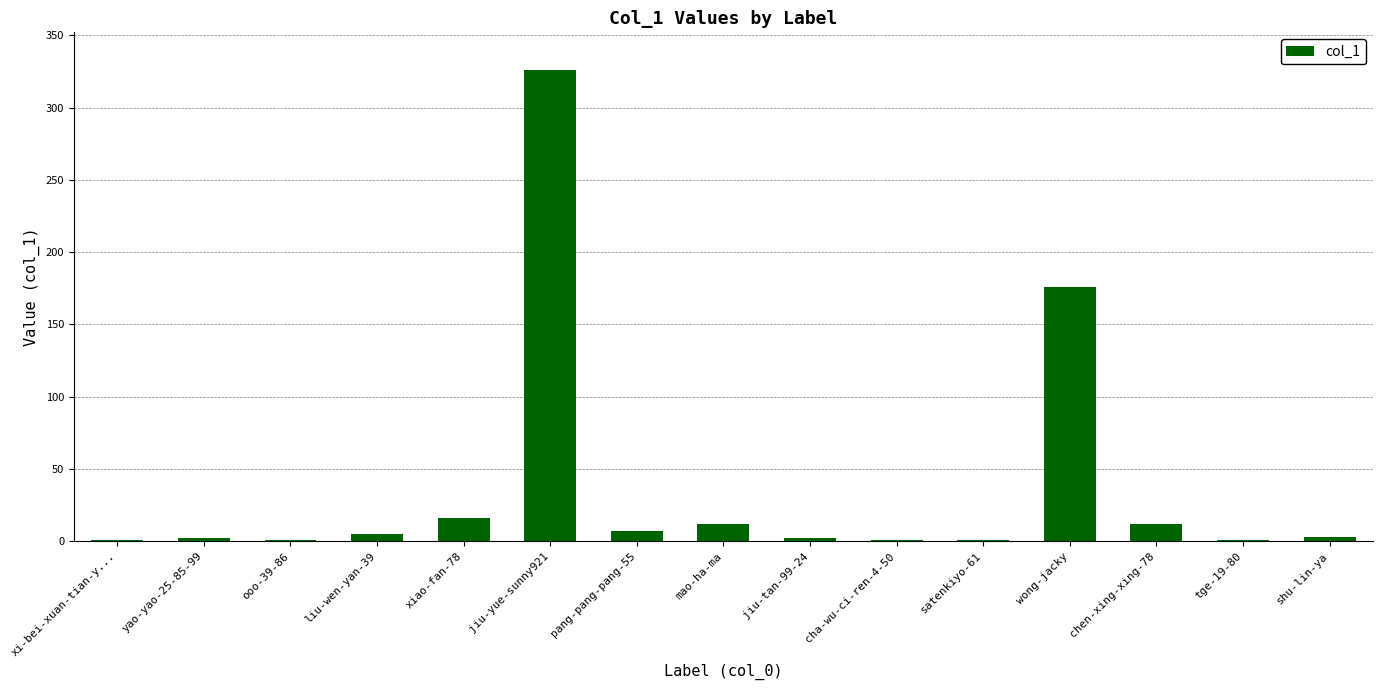

What is the ratio of the value at xiao-fan-78 to the value at shu-lin-ya?

5.3